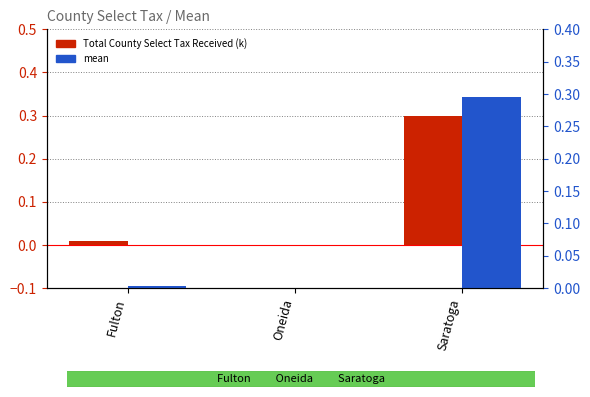

How many bars are there in each group?

2